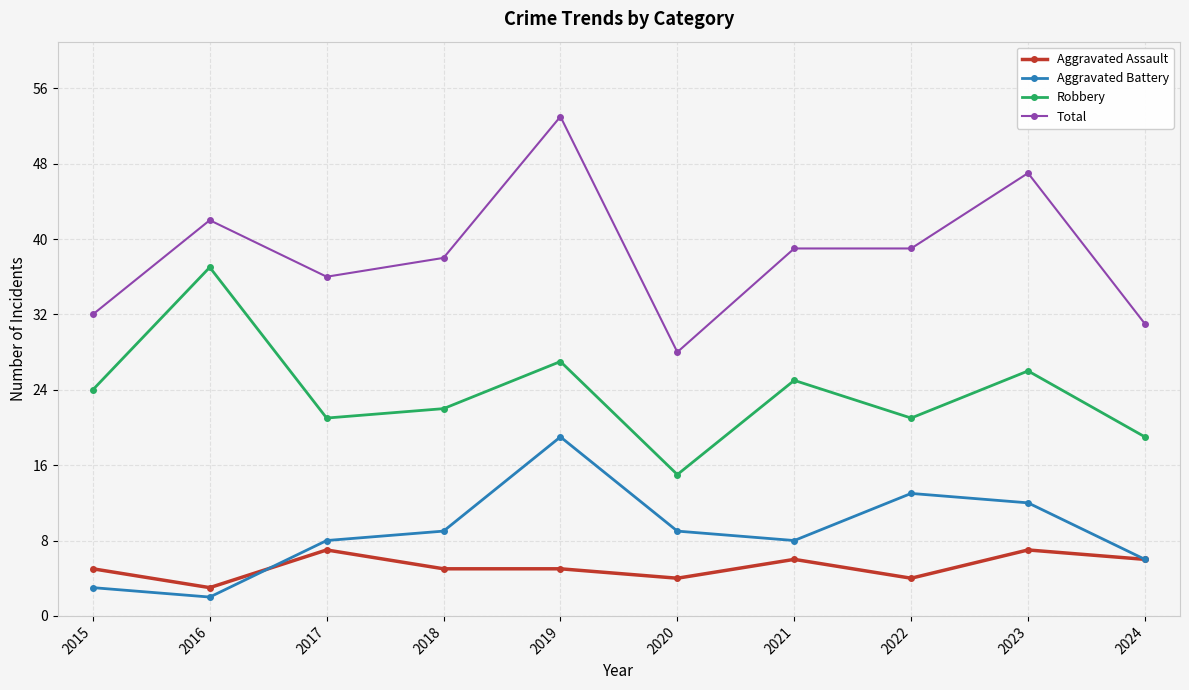

True or false: Robbery and Aggravated Battery cross at least once.

False